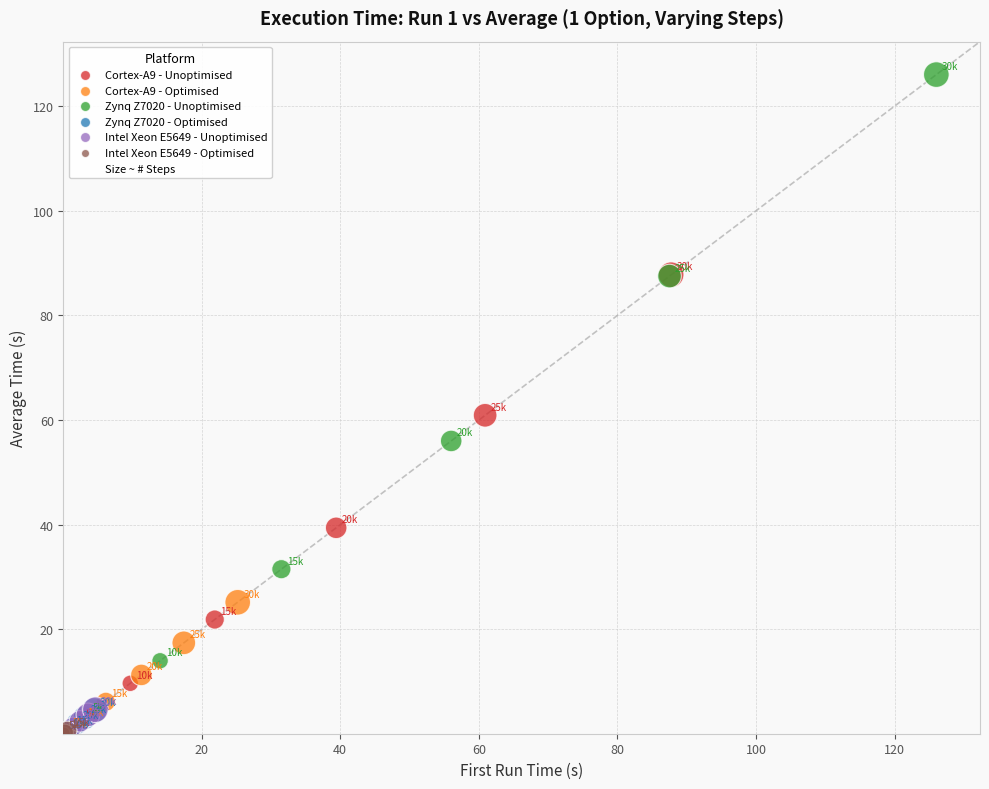

Which series reaches the maximum Y coordinate?

Zynq Z7020 - Unoptimised